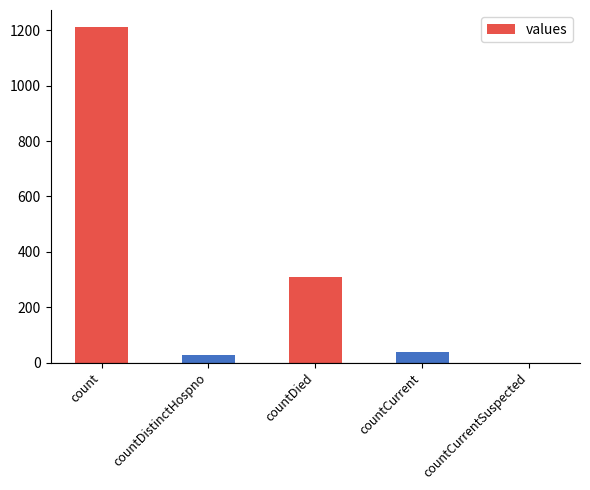

Does the chart contain stacked bars?

No